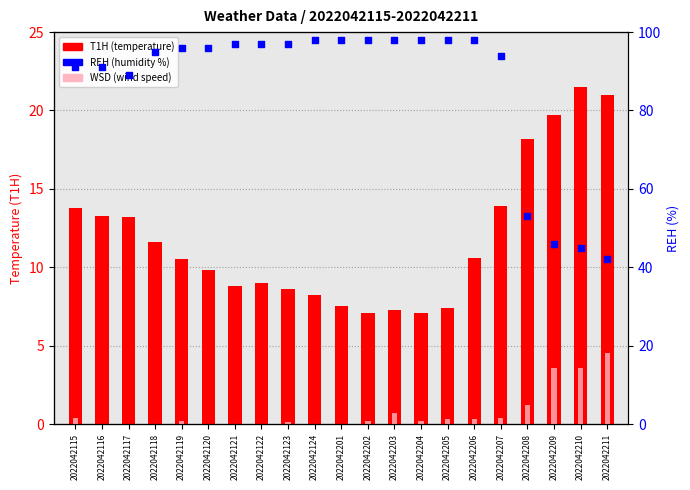

At which category is the sum across all series the highest?

2022042206